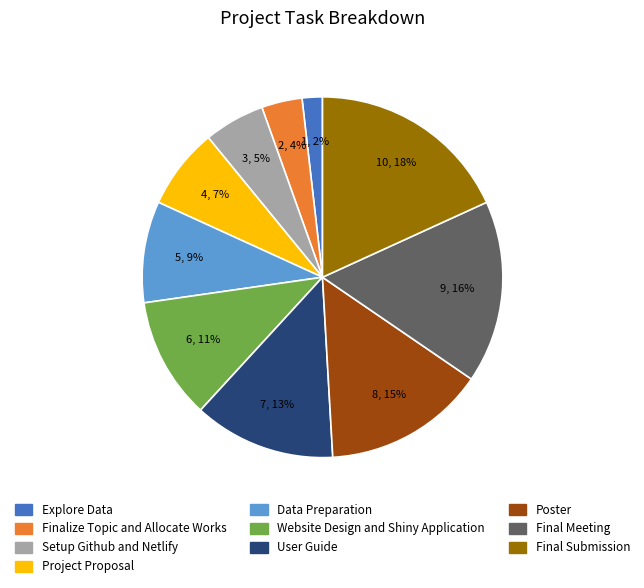

Between Explore Data and Final Meeting, which is larger?

Final Meeting